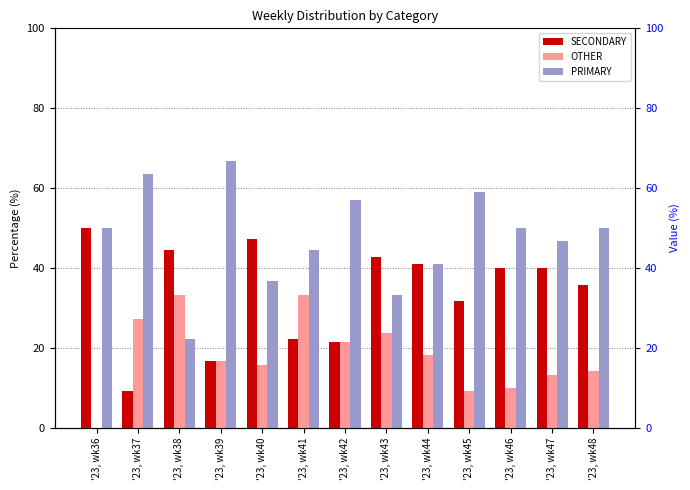

How many distinct data groups are displayed?

3